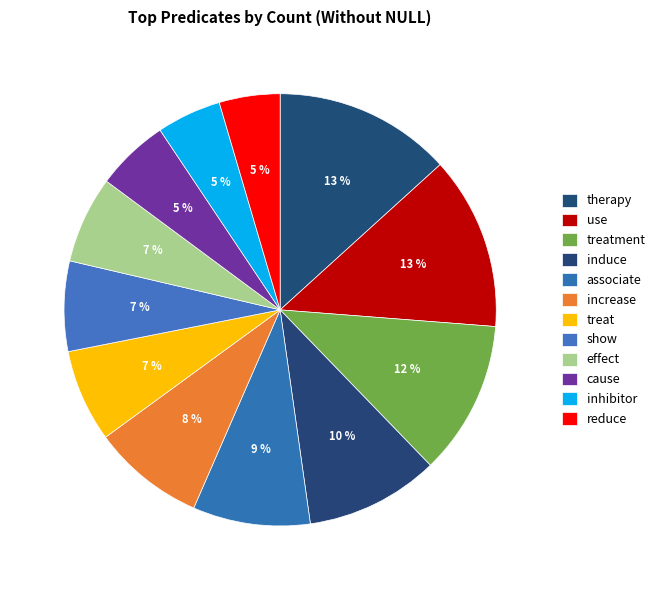

What is the largest slice in the pie chart?

therapy